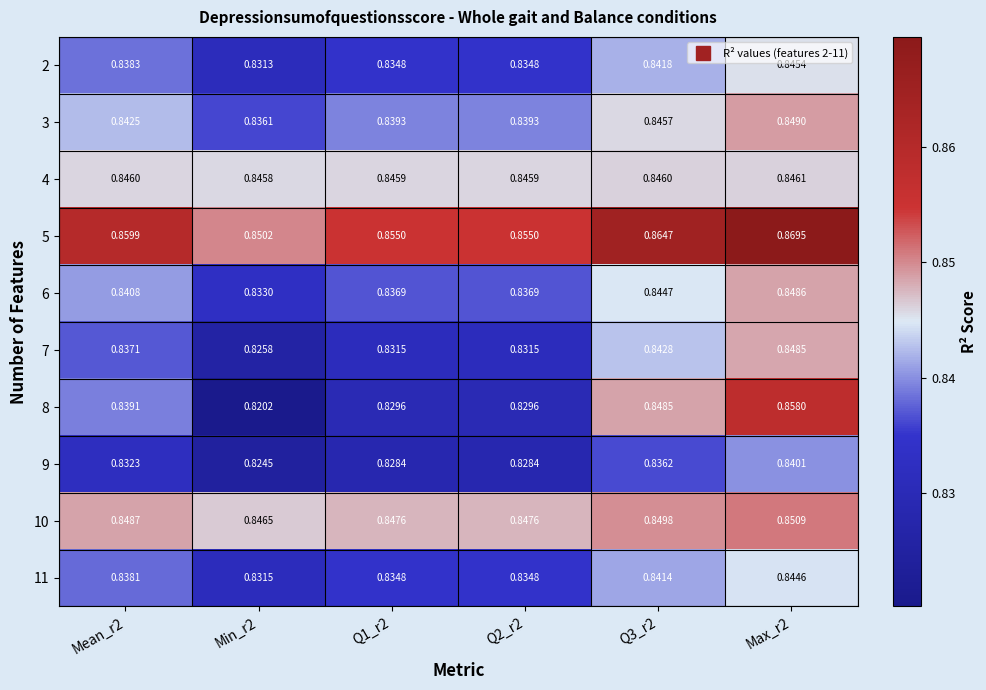

Count the number of data series in this chart.

10